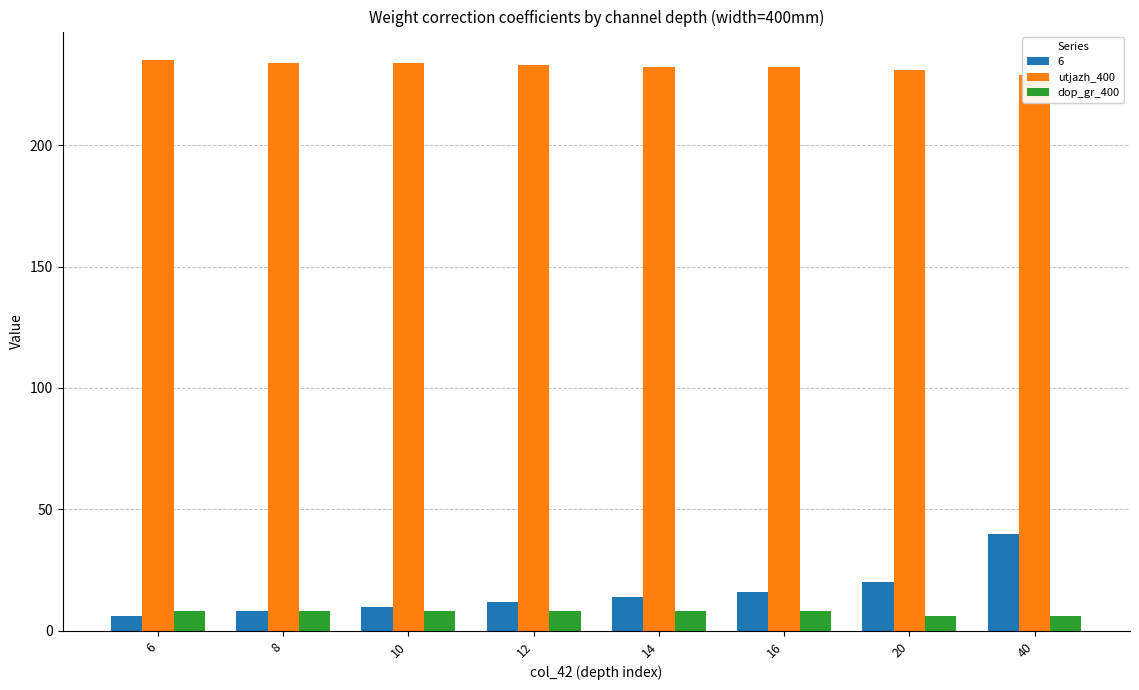

Count the dop_gr_400 values in the range 8 to 9.

6